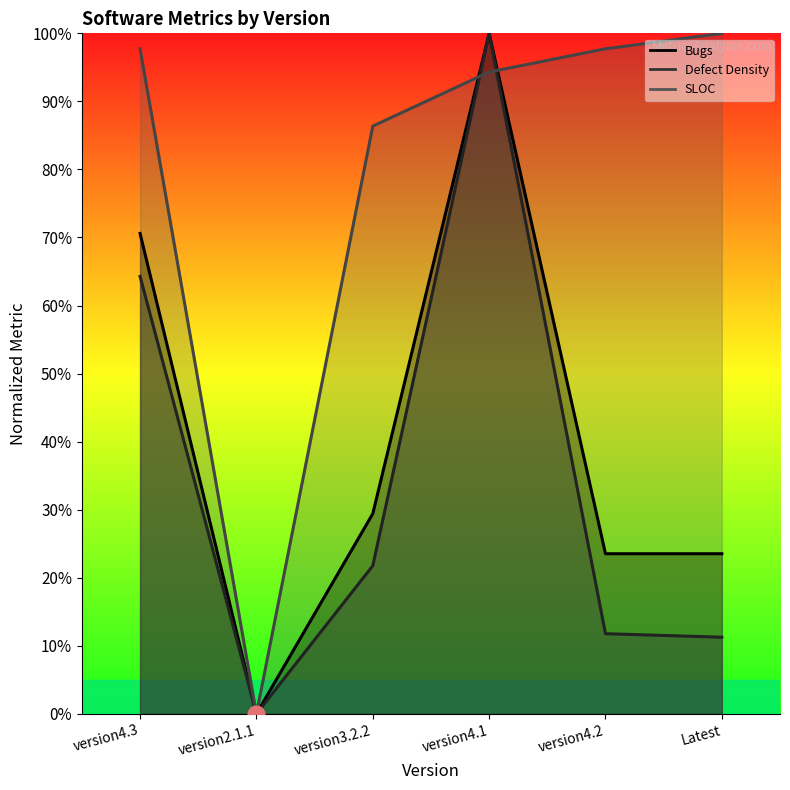

At which category is the sum across all series the highest?

version4.1